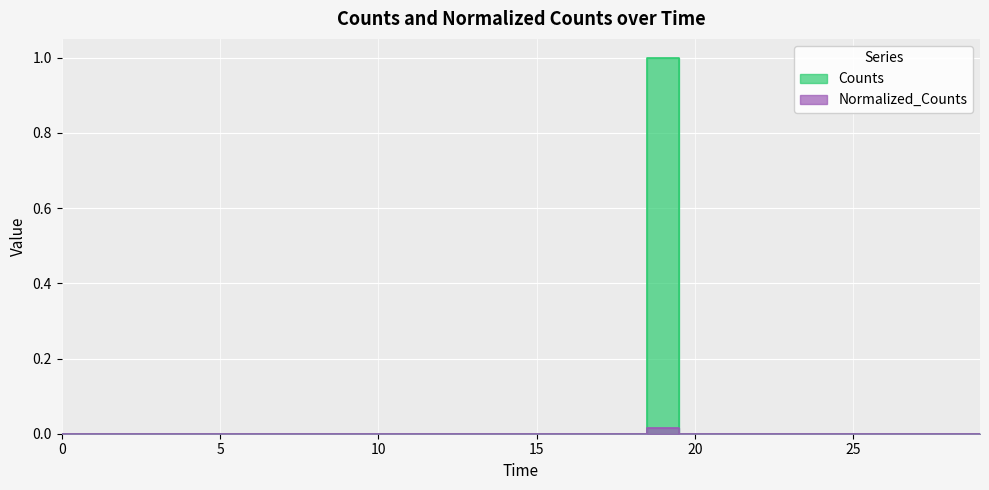

Does the chart display data point markers on the line(s)?

No